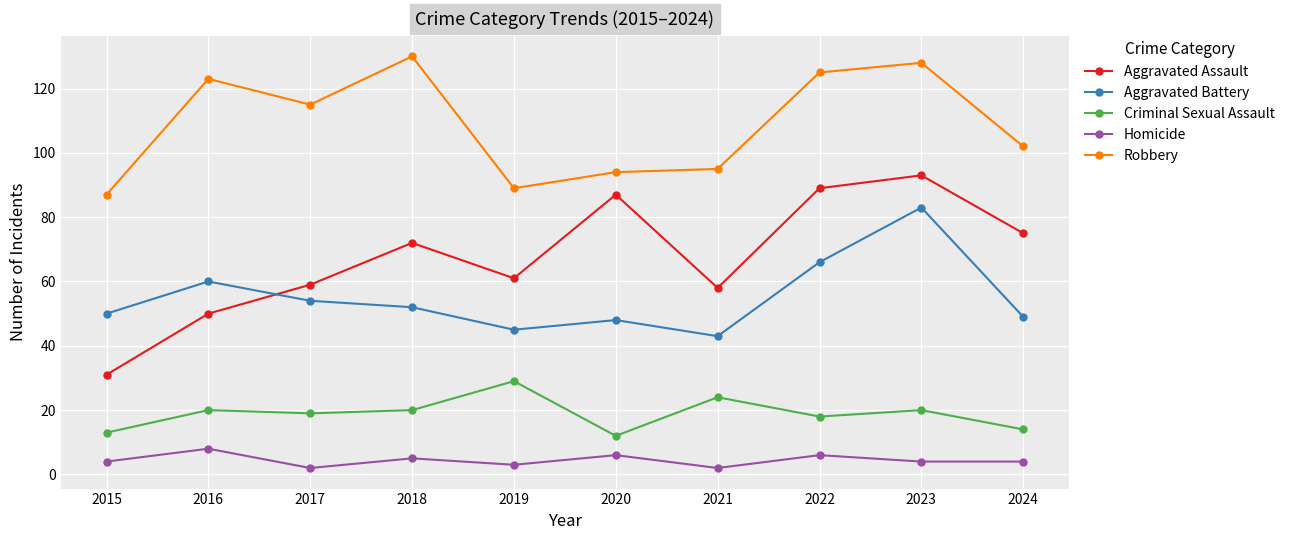

What is the sum of all Aggravated Battery values?

550